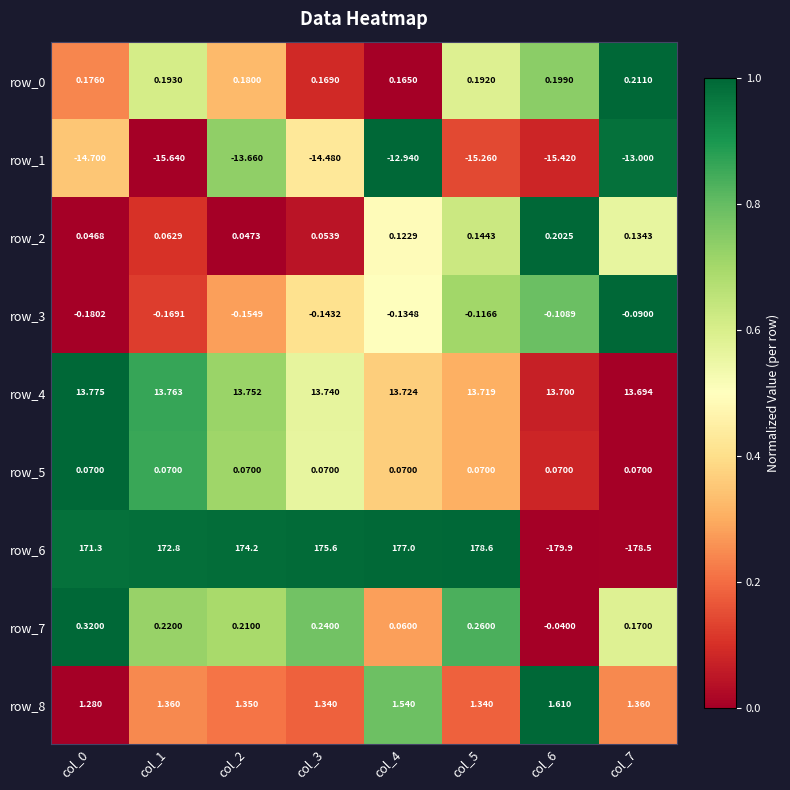

Rank the categories by row_6 value from lowest to highest.

col_6, col_7, col_0, col_1, col_2, col_3, col_4, col_5